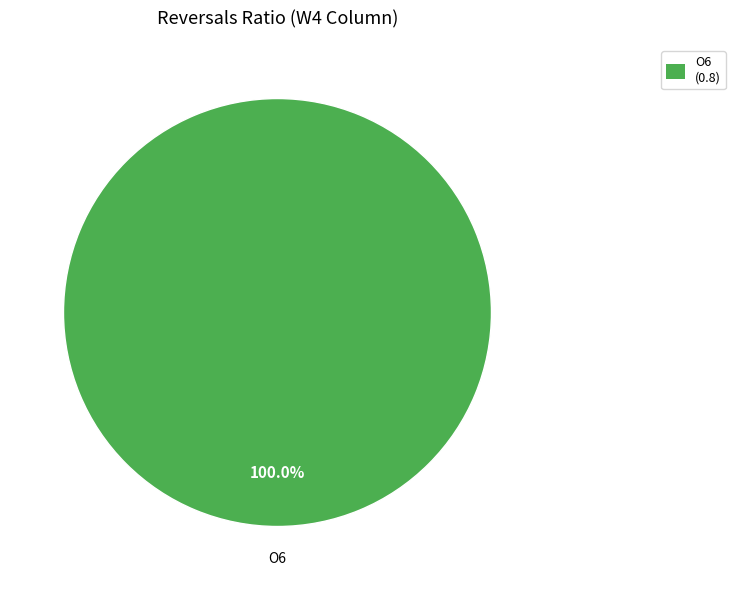

How many slices are in this pie chart?

1